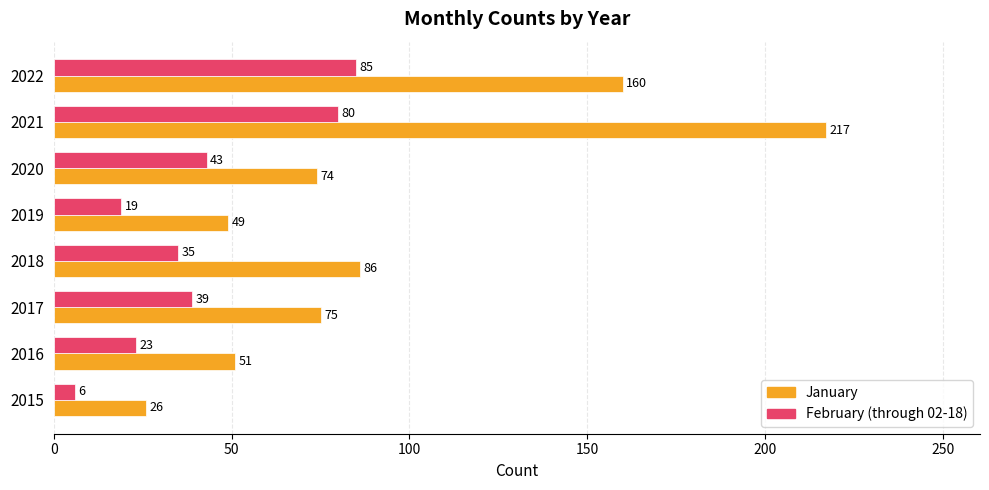

At which category does the chart reach its peak across all series?

2021